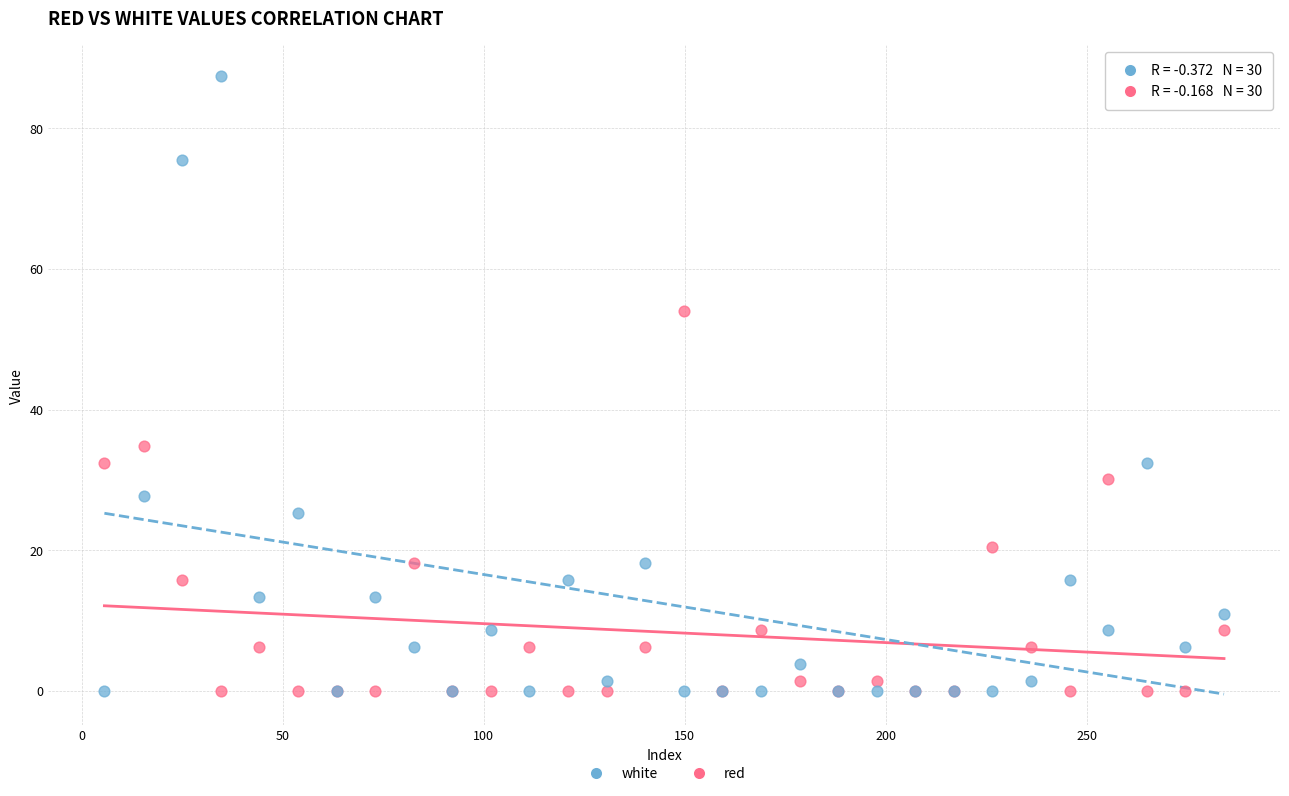

Which series has the widest spread of Y values?

white